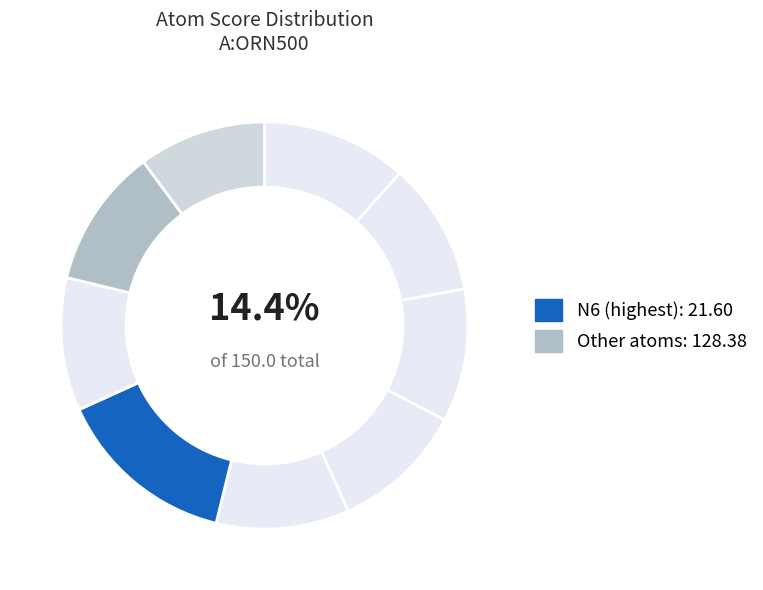

To the nearest percent, what portion does C3 represent?

11%